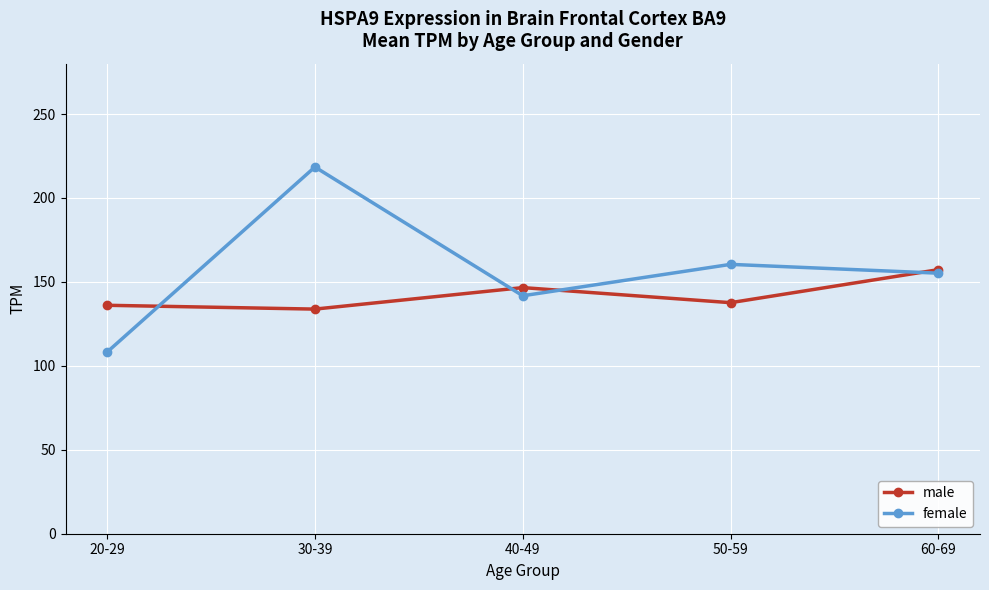

What are all the series names shown in the legend?

male, female